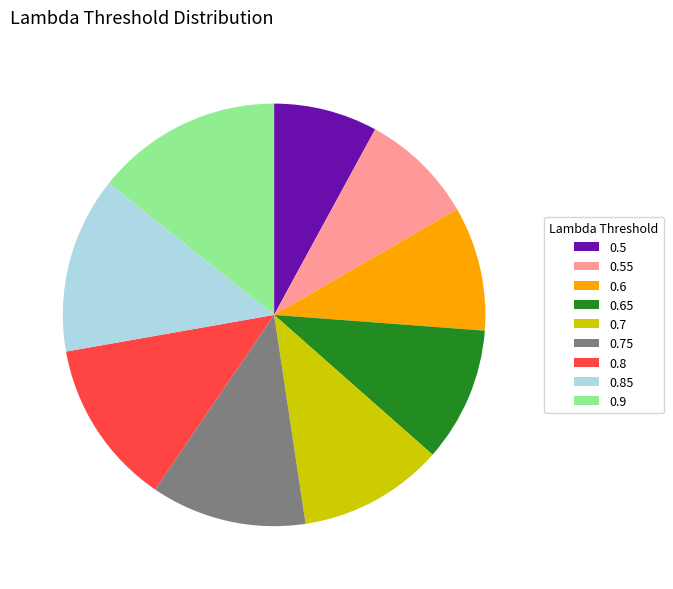

How many slices are in this pie chart?

9